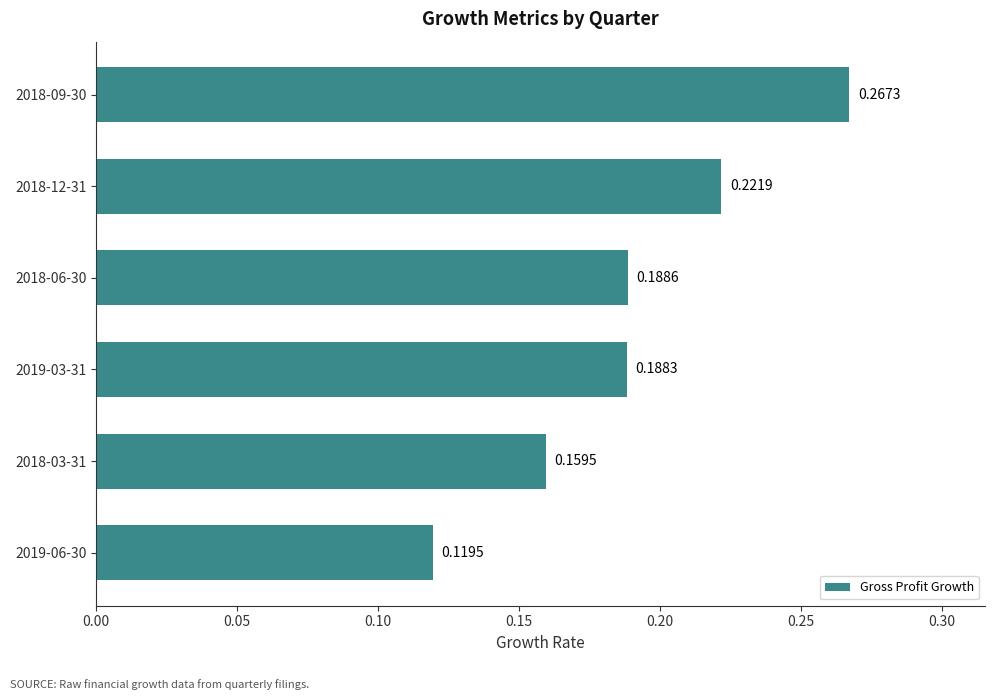

Rank the categories by value from lowest to highest.

2019-06-30, 2018-03-31, 2019-03-31, 2018-06-30, 2018-12-31, 2018-09-30